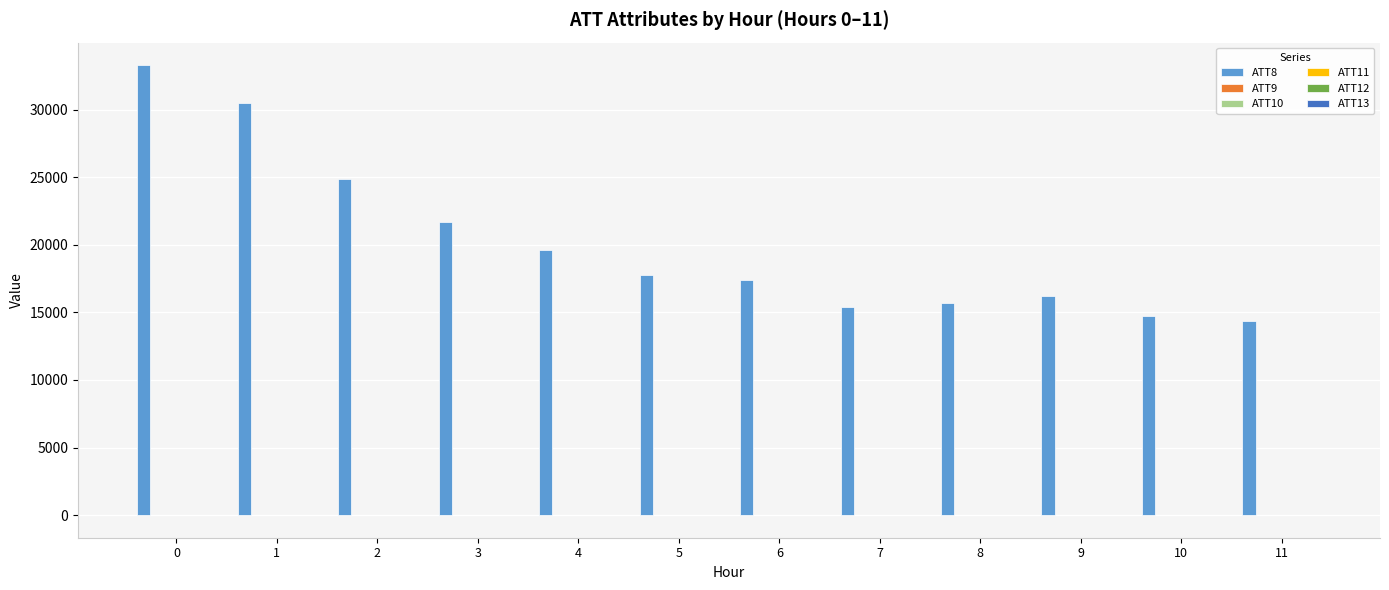

What is the maximum value shown in the chart?

33300.0